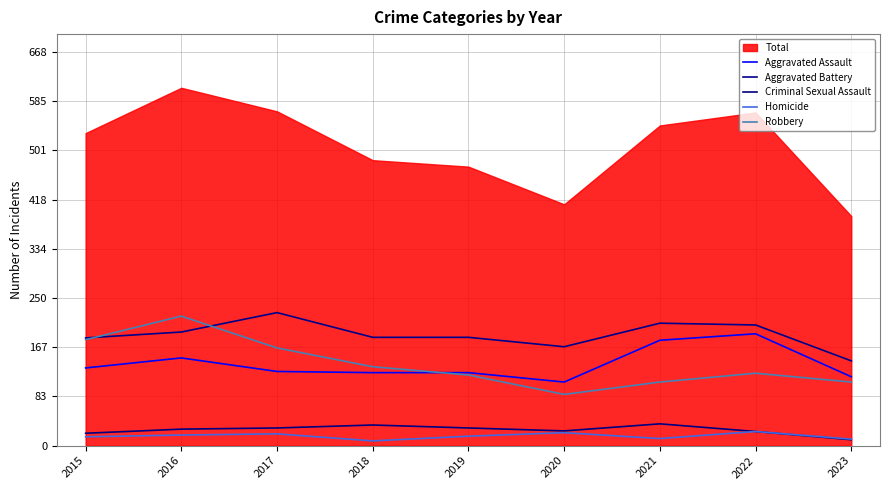

Does the chart display data point markers on the line(s)?

No